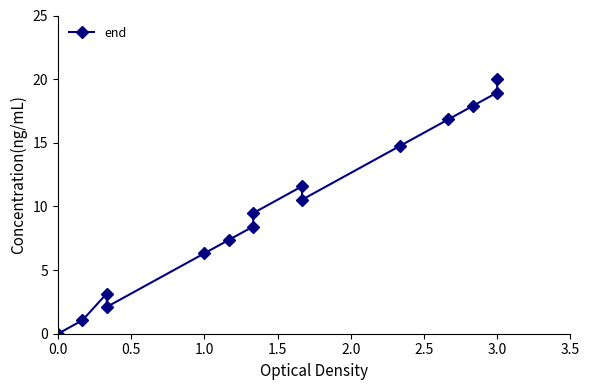

Does the chart have visible grid lines?

No